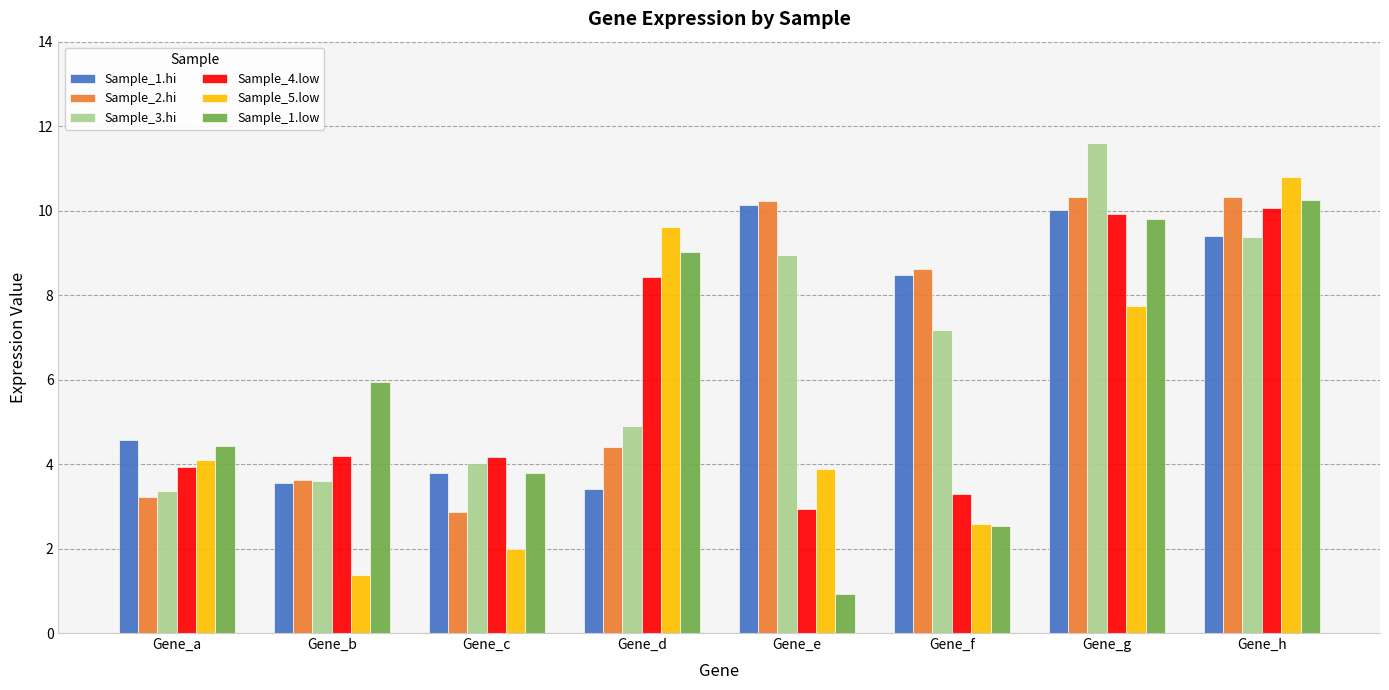

How many values in the Sample_1.low series exceed 5?

4